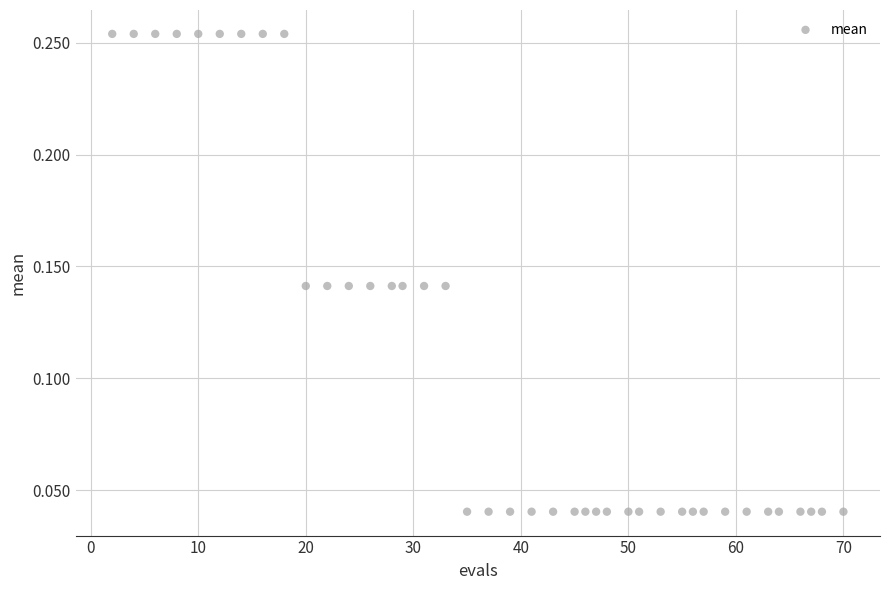

What is the range of X values (max minus min)?

68.0